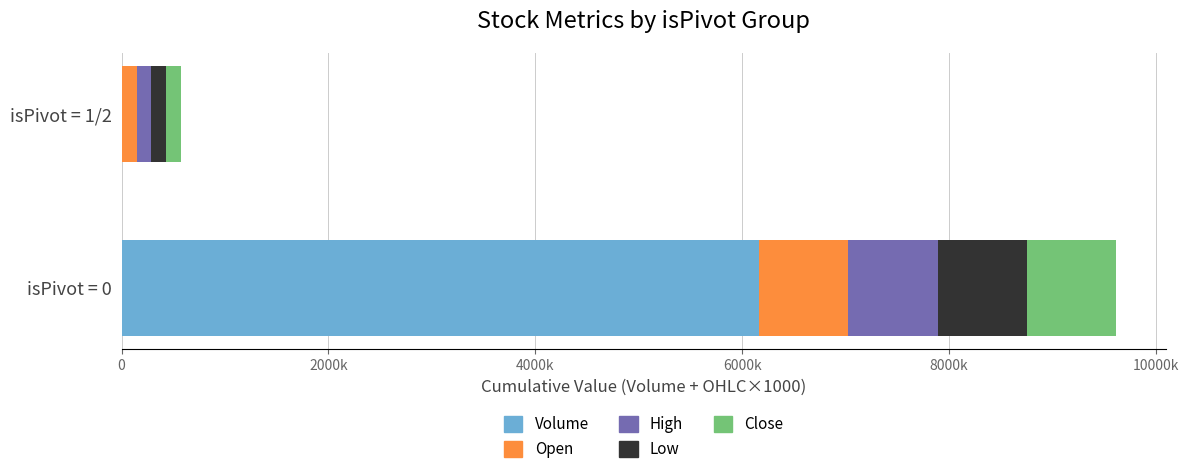

What are all the series names shown in the legend?

Volume, Open, High, Low, Close